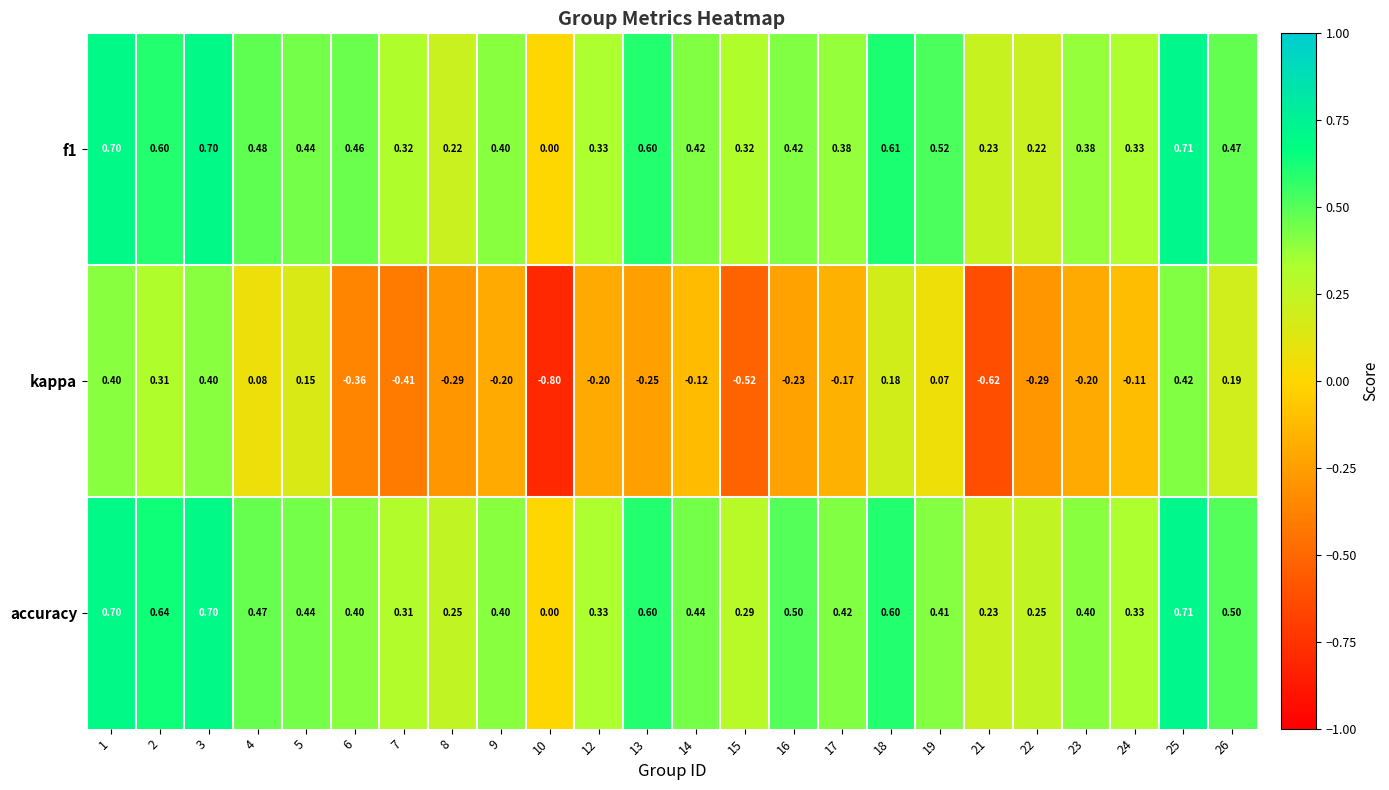

Is the value of kappa at 14 greater than the value of accuracy at 18?

No